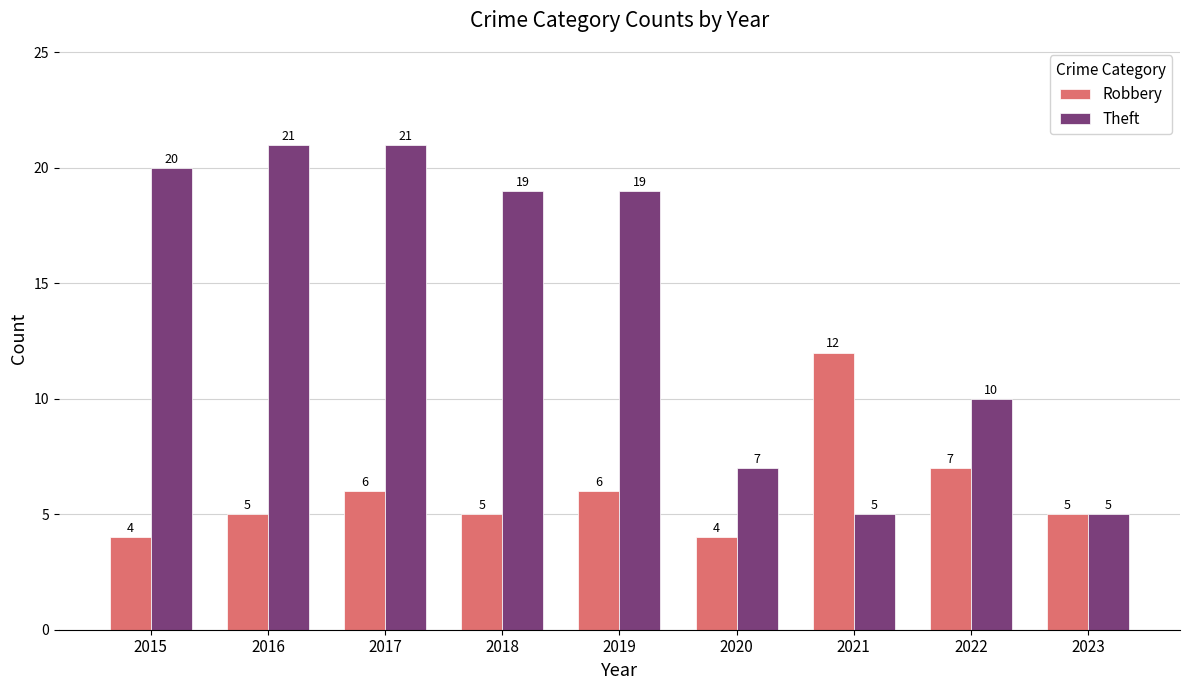

Reading left to right, transcribe all the data shown in this chart.

Robbery: 2015=4	2016=5	2017=6	2018=5	2019=6	2020=4	2021=12	2022=7	2023=5
Theft: 2015=20	2016=21	2017=21	2018=19	2019=19	2020=7	2021=5	2022=10	2023=5